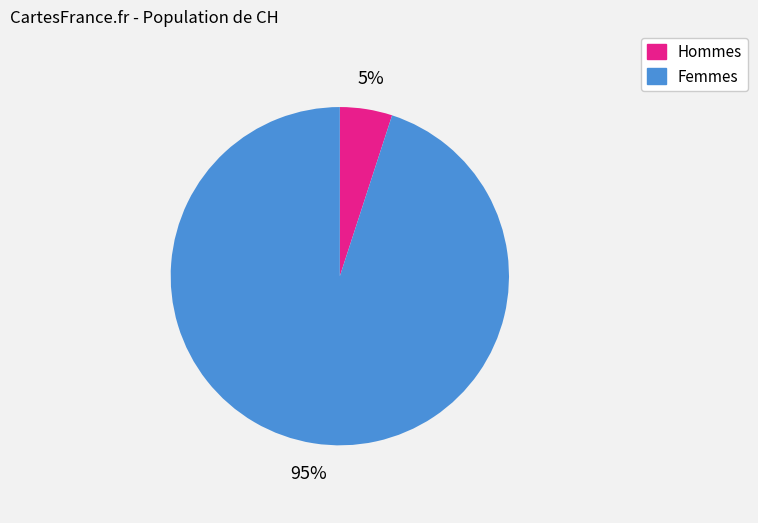

To the nearest percent, what is the difference between the largest and smallest slice percentages?

90%